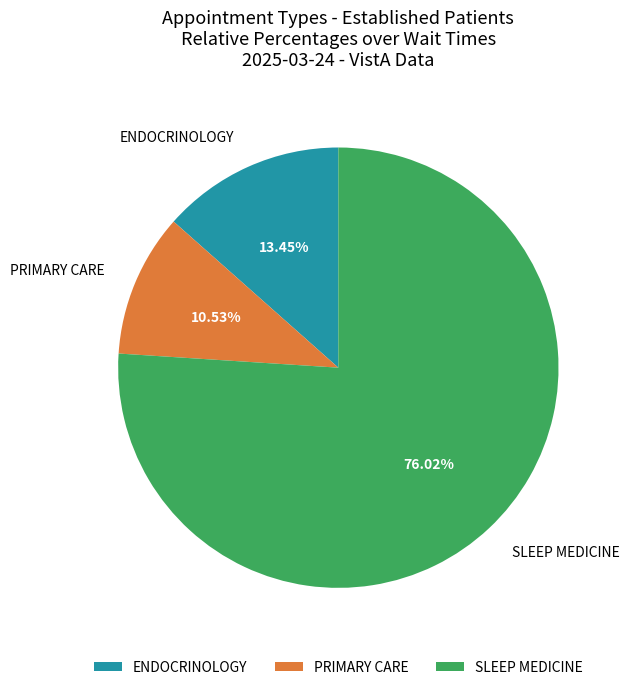

To the nearest percent, what is the difference between the ENDOCRINOLOGY and SLEEP MEDICINE slice percentages?

63%